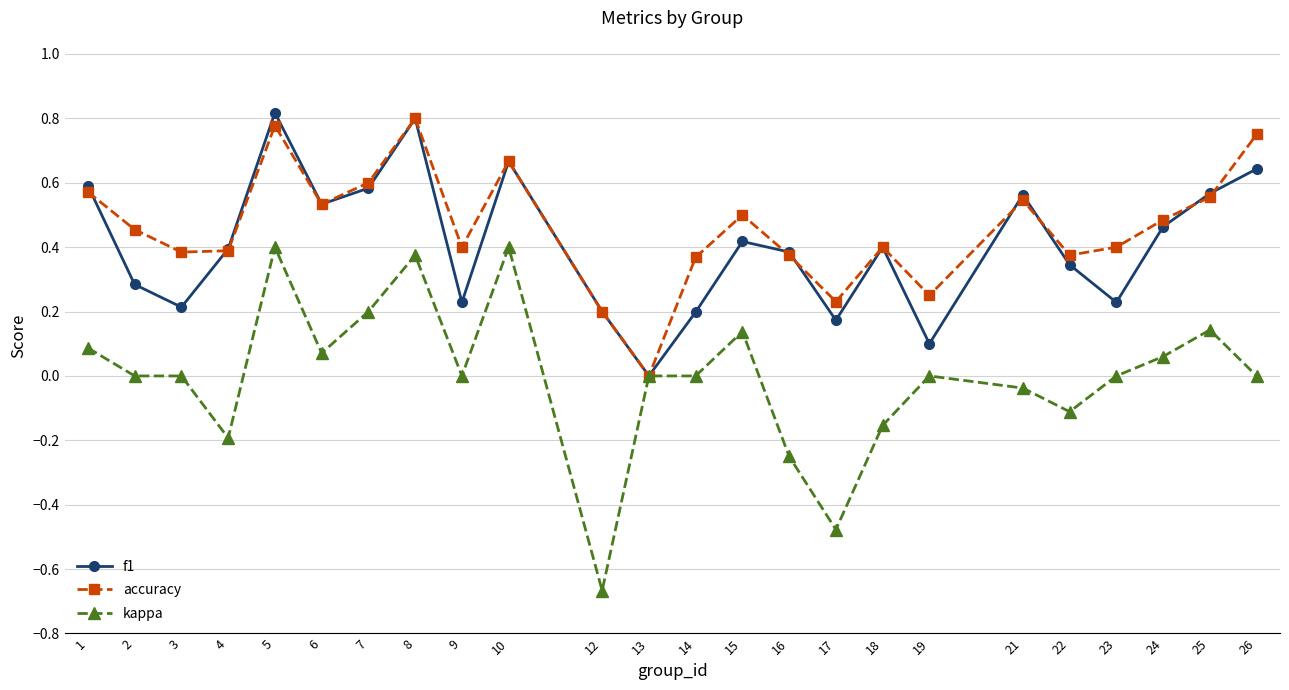

True or false: kappa has more than 1 interior local peaks.

True